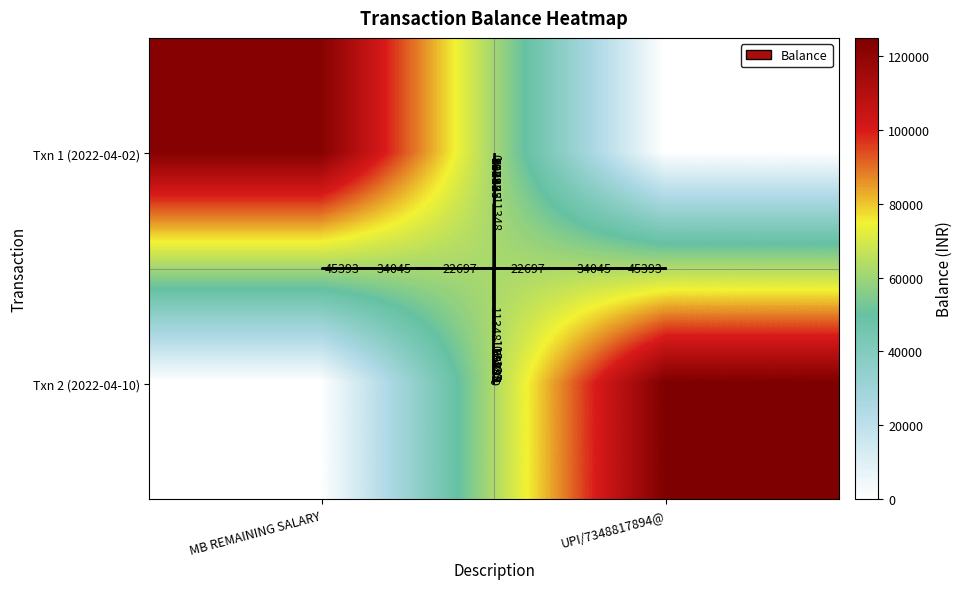

Which category has the highest value in the Txn 1 (2022-04-02) series?

MB REMAINING SALARY